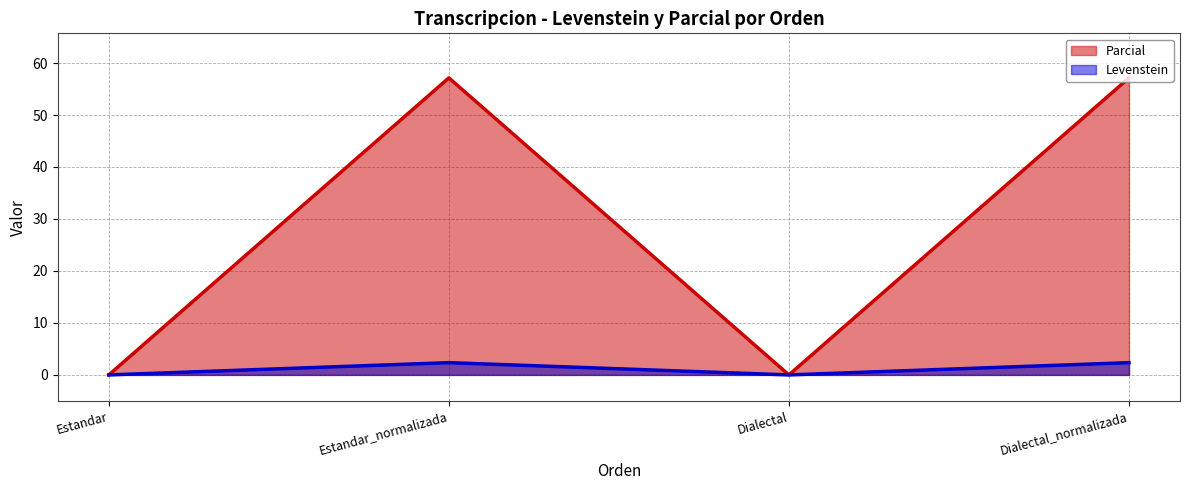

Which series has the widest spread of values?

Parcial